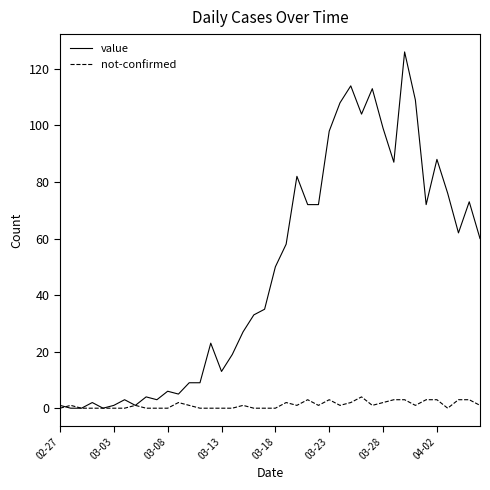

Which series has the largest range (max minus min)?

value